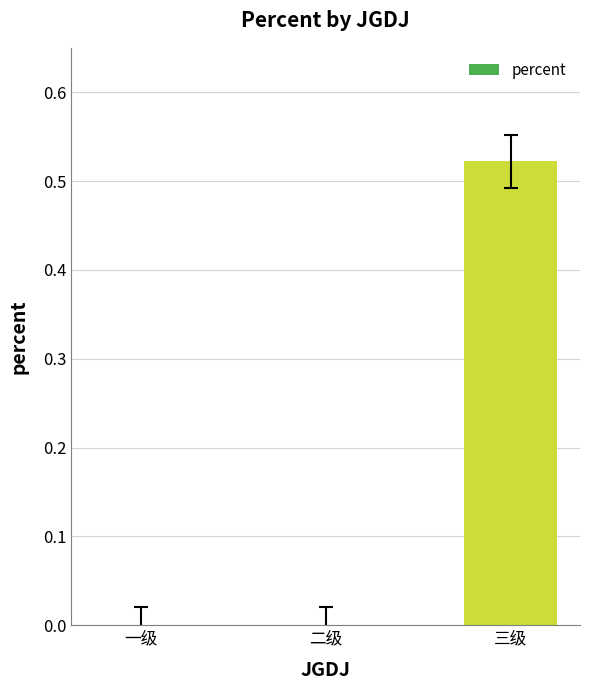

Between 二级 and 三级, which is larger?

三级